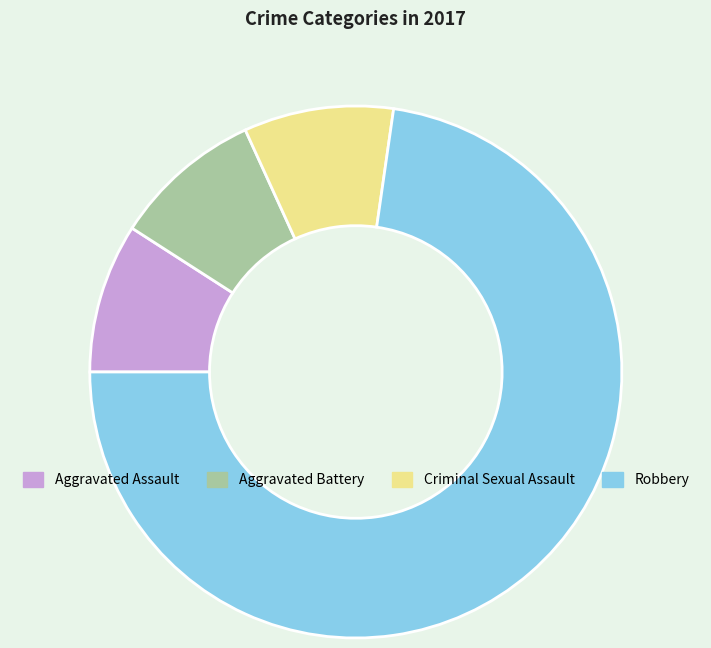

True or false: Robbery accounts for 73% of the total.

True